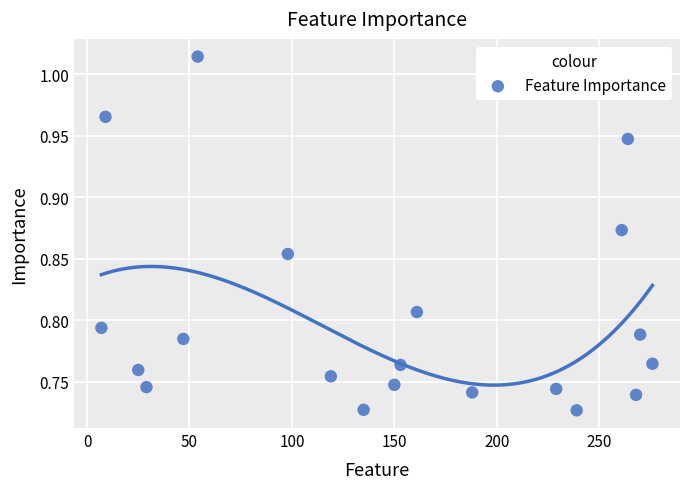

What is the range of Y values (max minus min)?

0.3